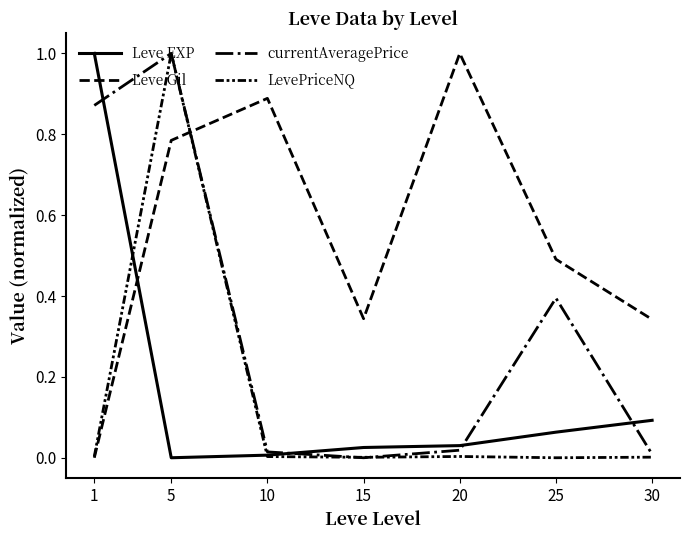

How many lines are shown in the chart?

4